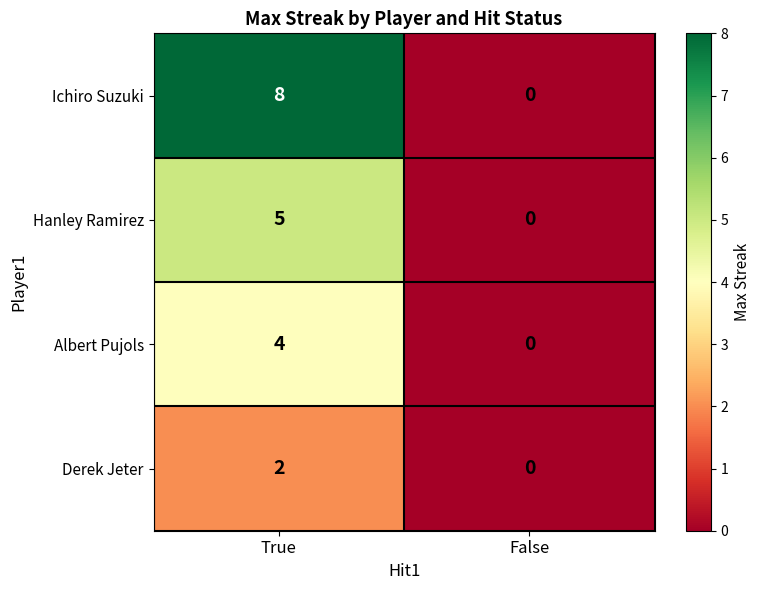

Reading right to left, extract all data points from this chart.

Ichiro Suzuki: 0	8
Hanley Ramirez: 0	5
Albert Pujols: 0	4
Derek Jeter: 0	2